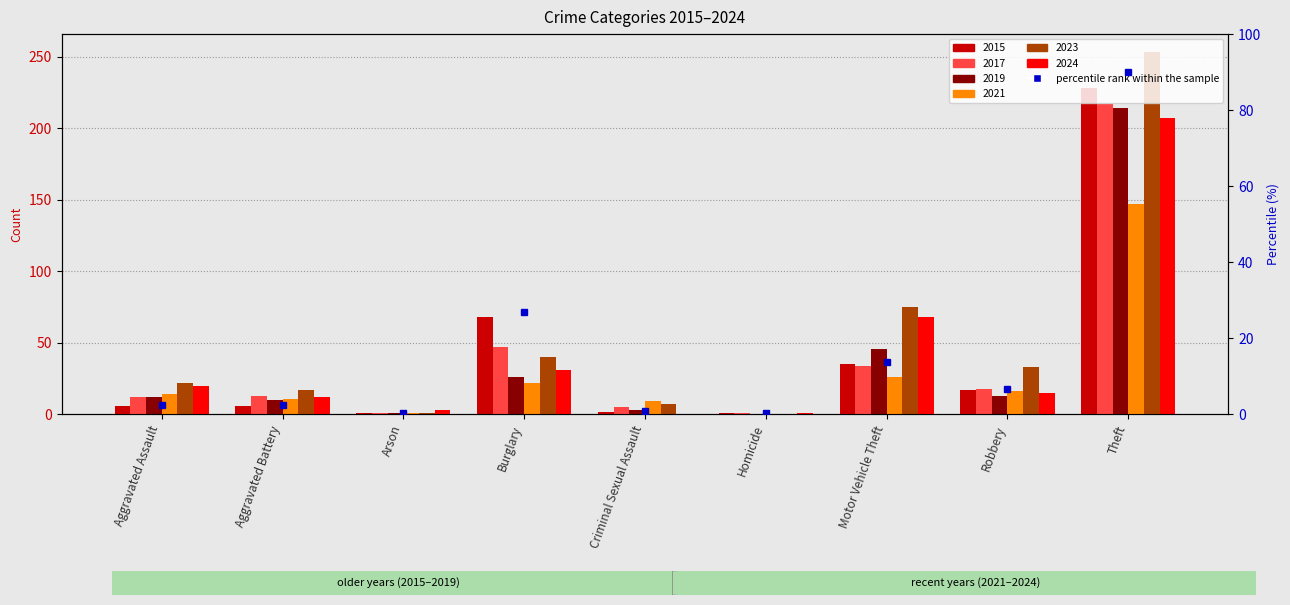

What is the label of the 3rd bar from the right?

Motor Vehicle Theft